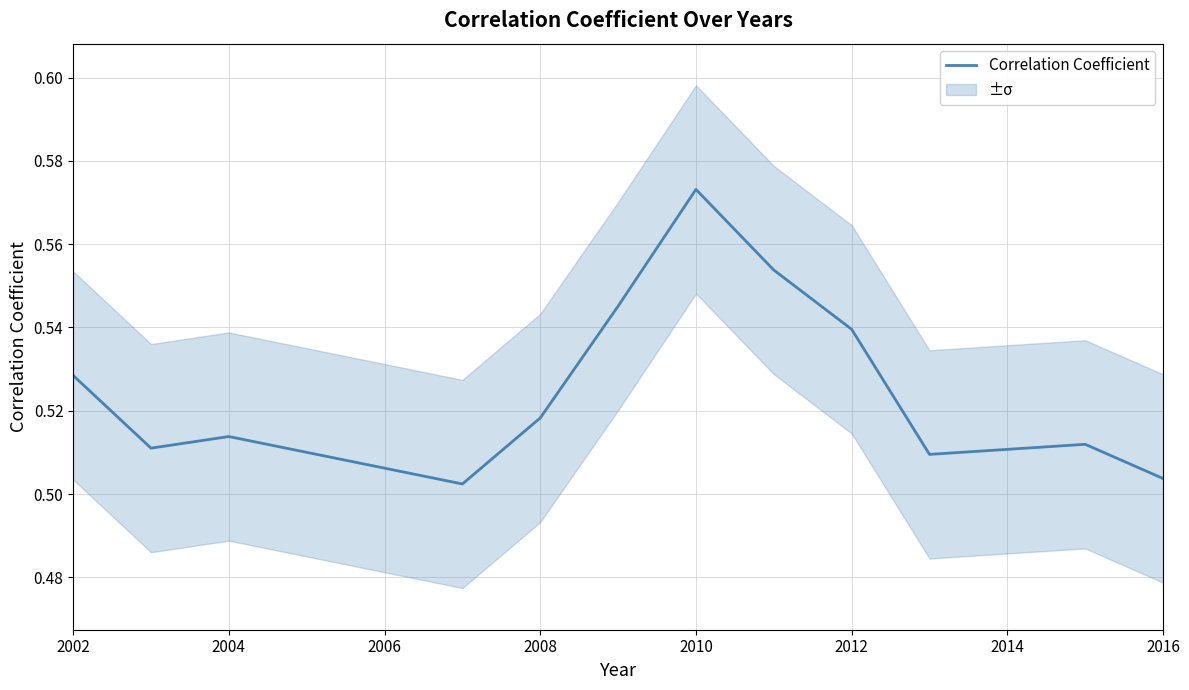

True or false: Correlation Coefficient has a value of 0.2 at 2002.

False